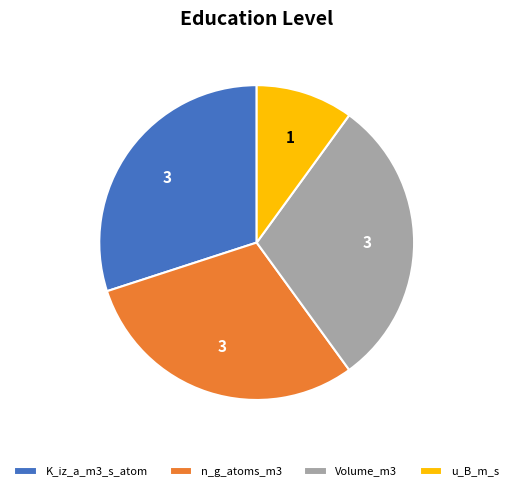

Is it true that Volume_m3 is 30% of the pie?

True